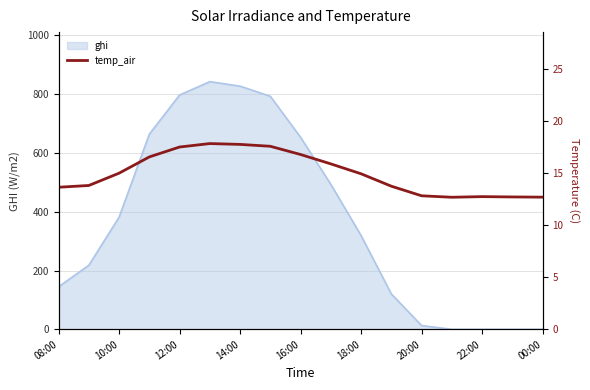

How many lines are shown in the chart?

1